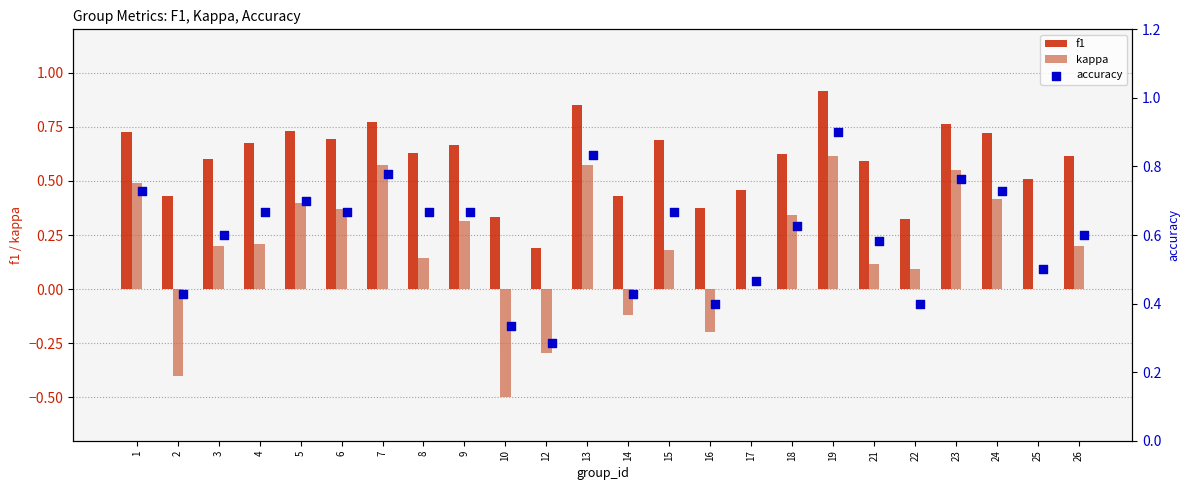

What are all the series names shown in the legend?

f1, kappa, accuracy